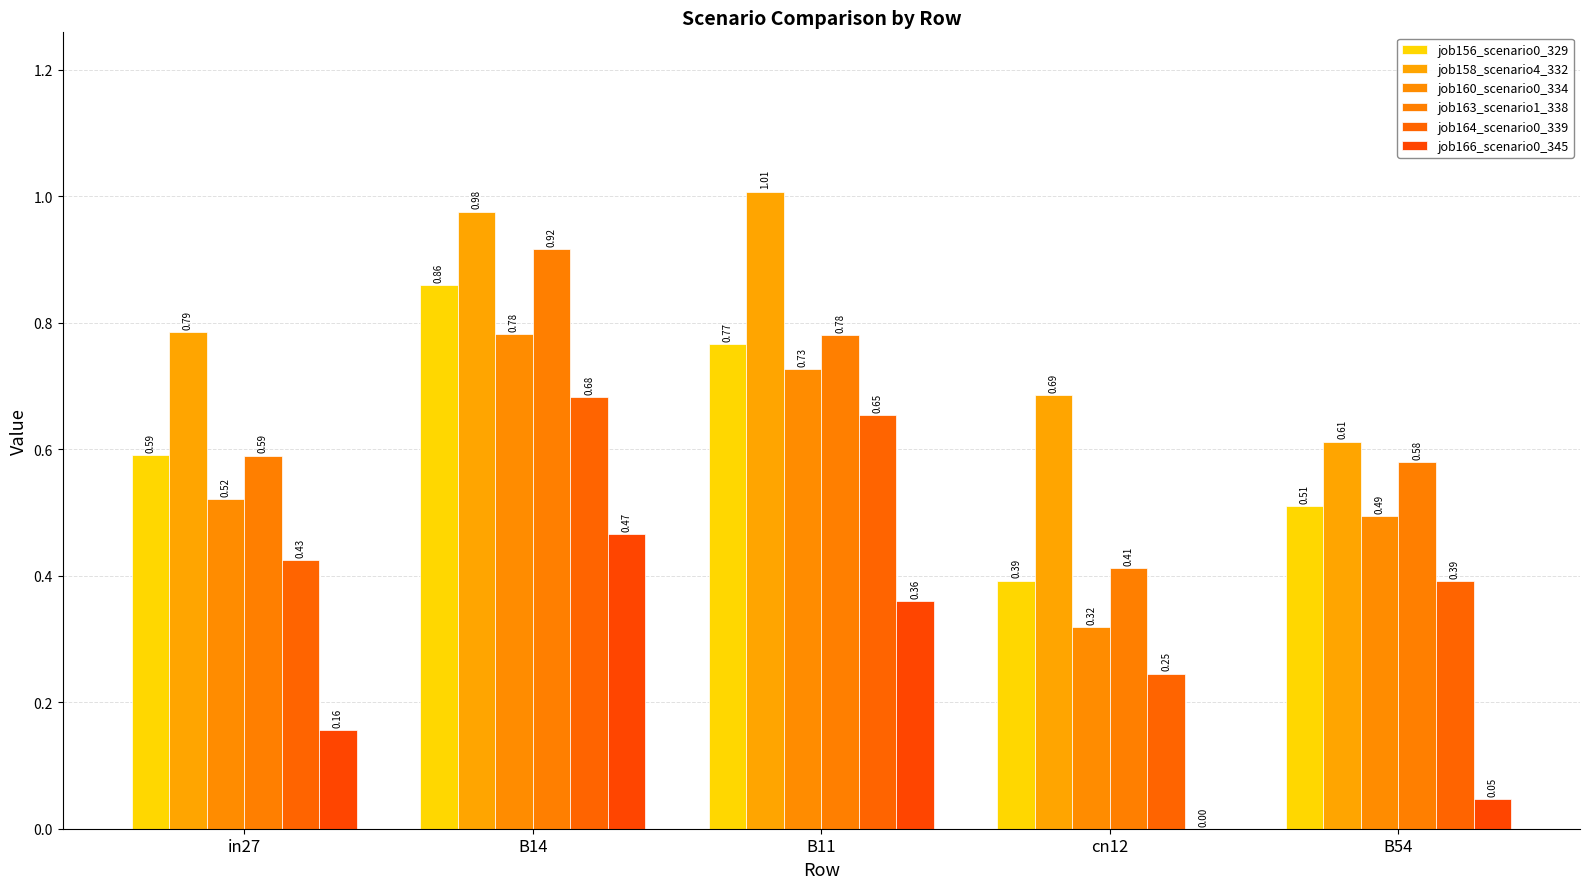

At which category is the sum across all series the highest?

B14